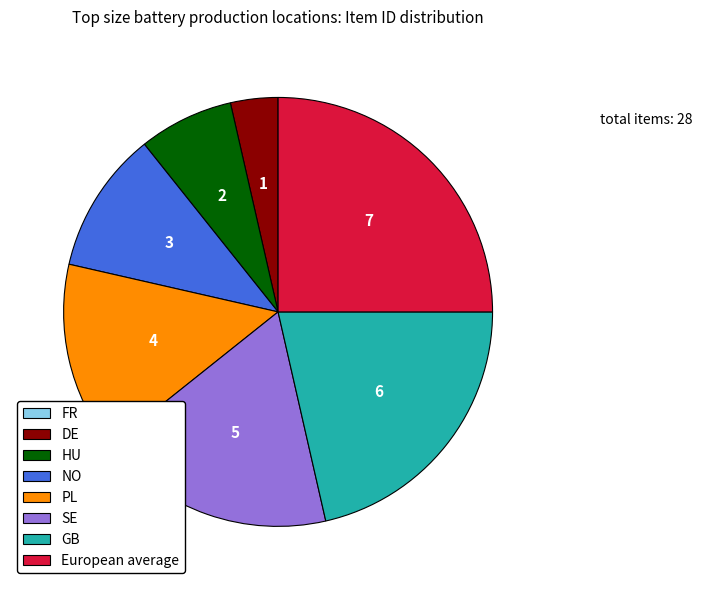

Is there a majority slice in this chart?

No